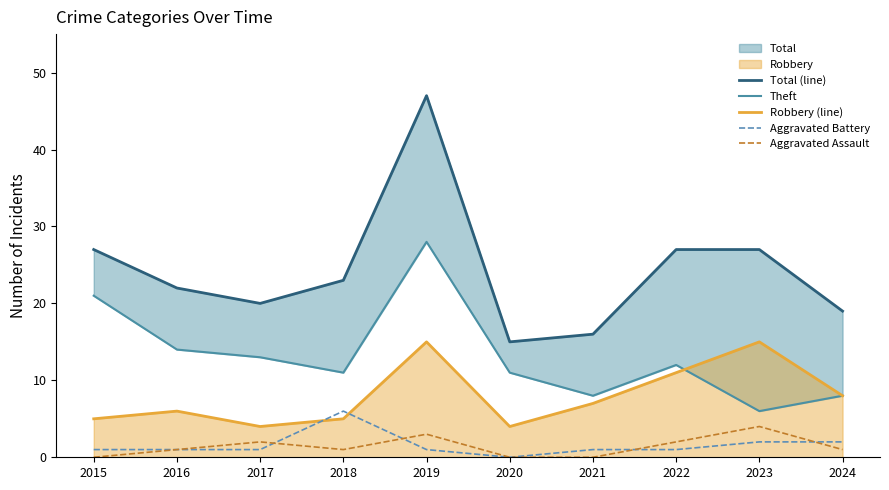

True or false: Total (line) has more than 1 points higher than both neighbors.

False